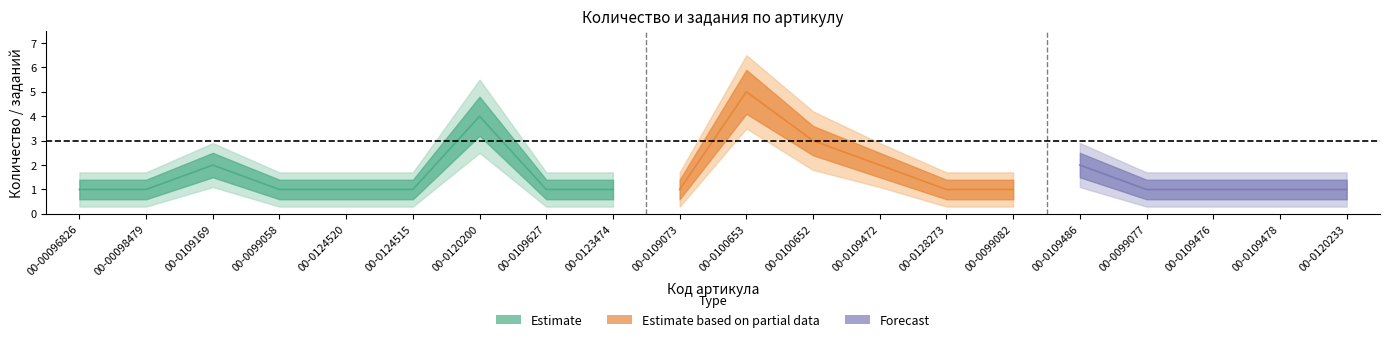

Count the Количество values in the range 1 to 2.

17